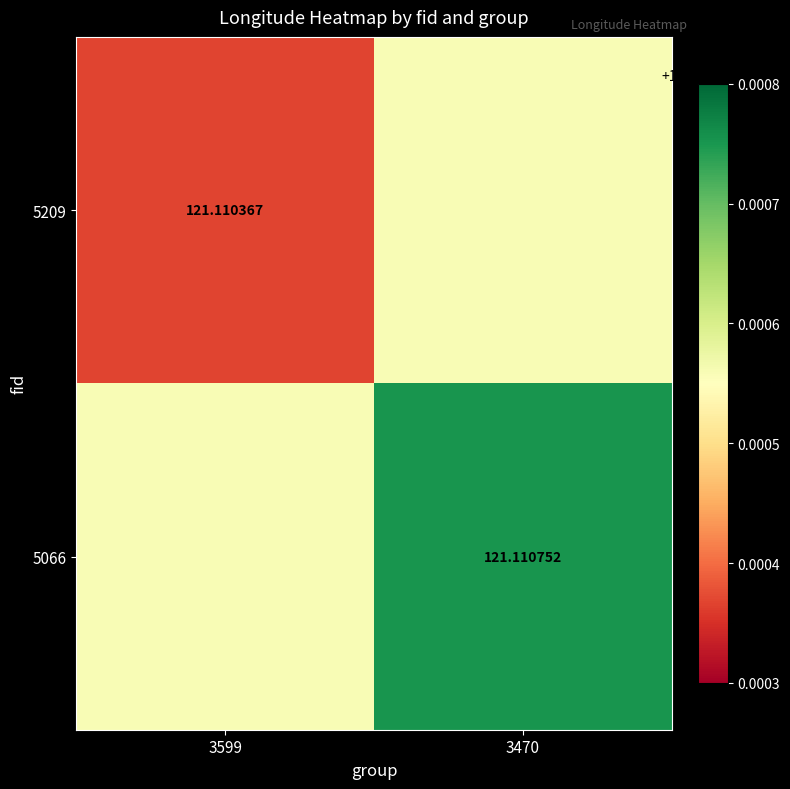

Is the value of 5209 at 3599 greater than the value of 5066 at 3470?

No